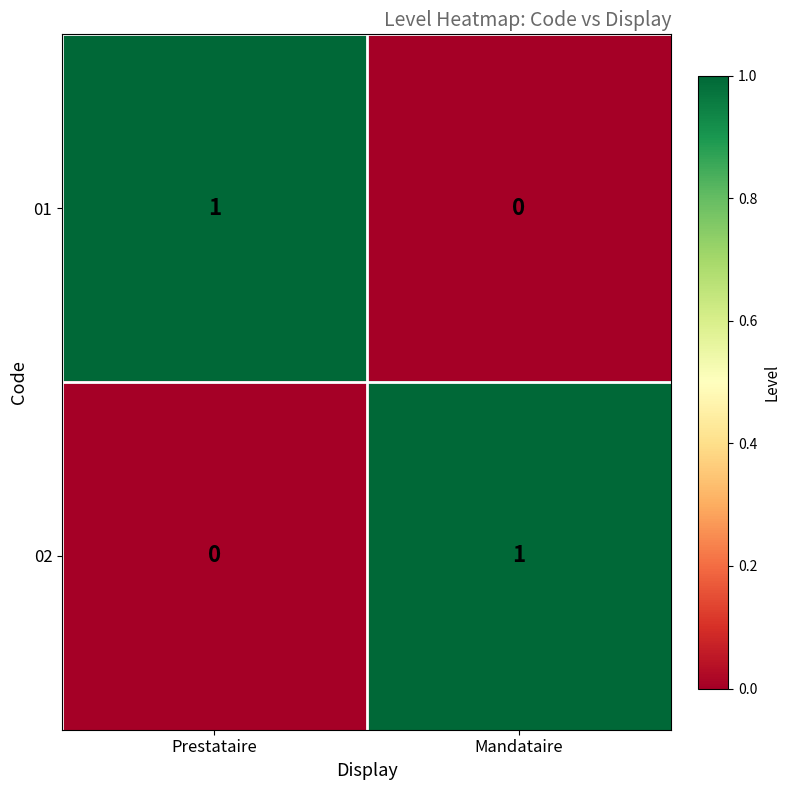

List the labels in order of 01 value, largest first.

Prestataire, Mandataire